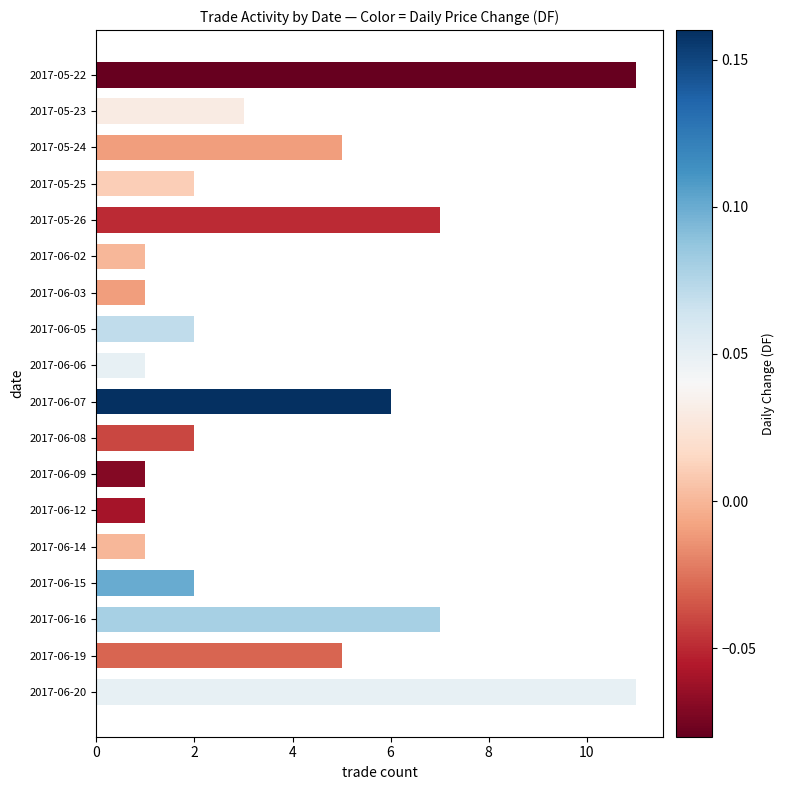

Count the values in the range 1 to 6.

14